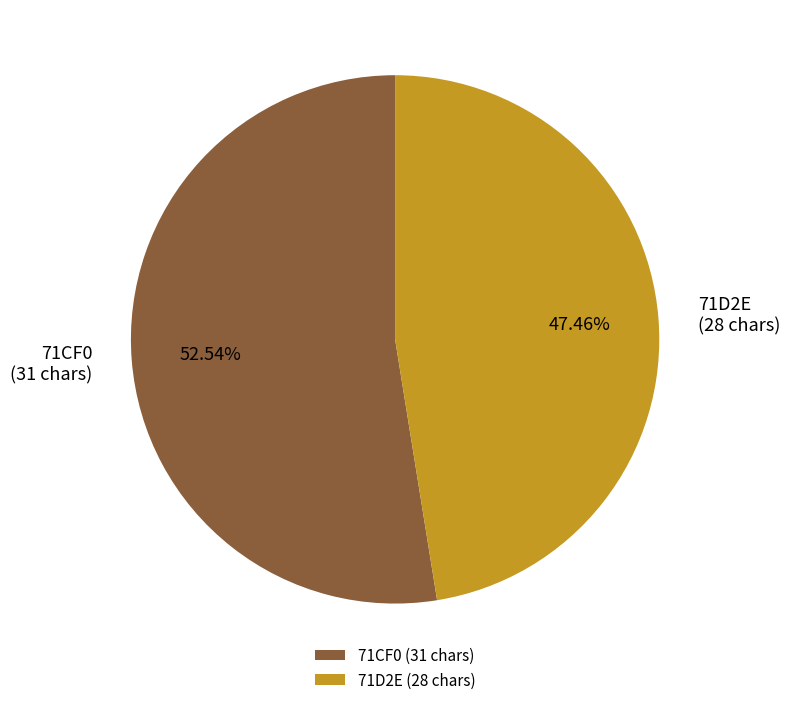

Approximately how many times larger is the value at 71D2E compared to 71CF0?

0.9